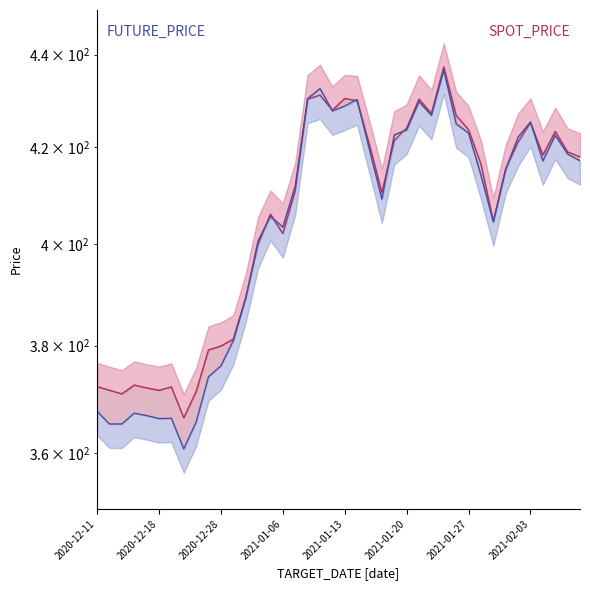

True or false: SPOT_PRICE and FUTURE_PRICE intersect in this chart.

True